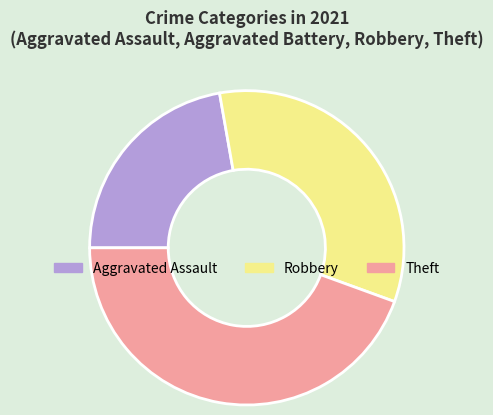

Is it true that Theft is 39% of the pie?

False